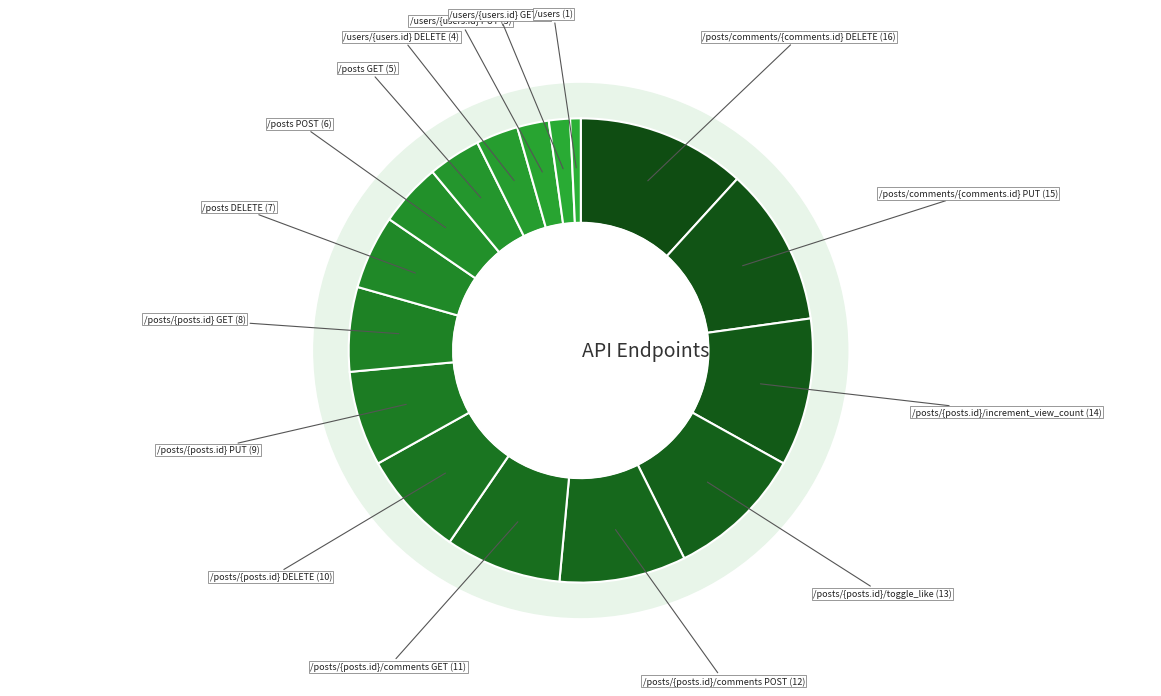

Approximately how many times larger is the value at /posts/{posts.id}/toggle_like compared to /posts/{posts.id}/comments POST?

1.1